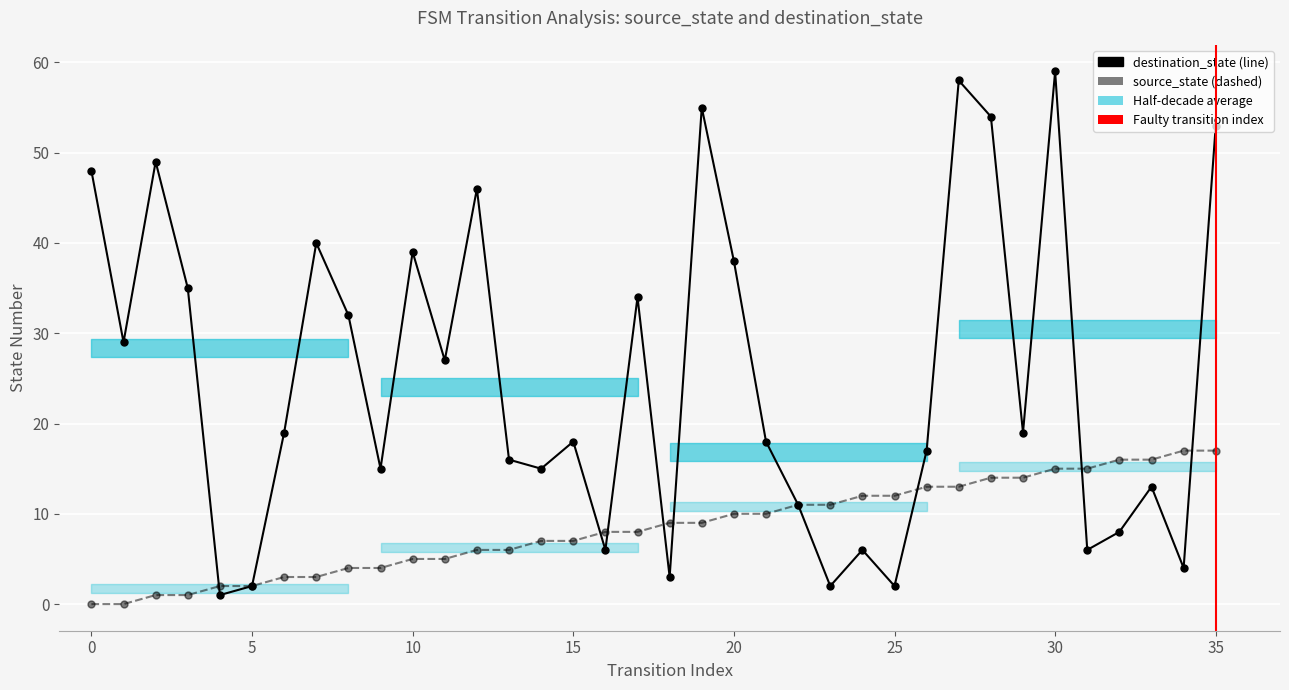

List the labels in order of destination_state value, largest first.

30, 27, 19, 28, 35, 2, 0, 12, 7, 10, 20, 3, 17, 8, 1, 11, 6, 29, 15, 21, 26, 13, 9, 14, 33, 22, 32, 16, 24, 31, 34, 18, 5, 23, 25, 4